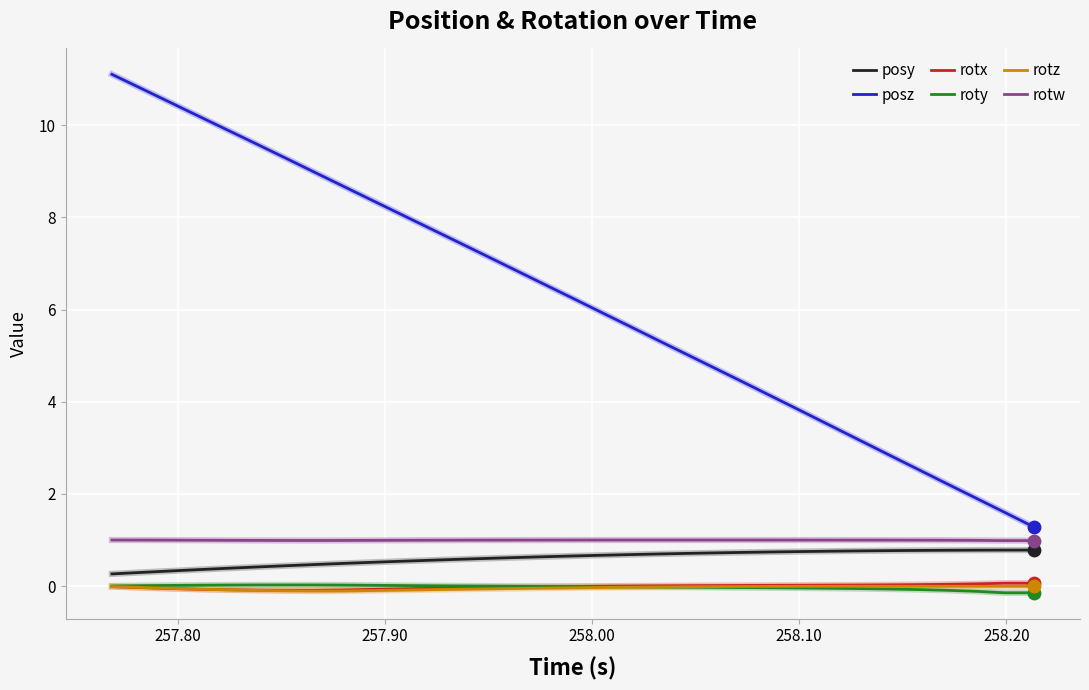

At how many categories does at least one series exceed 4?

24